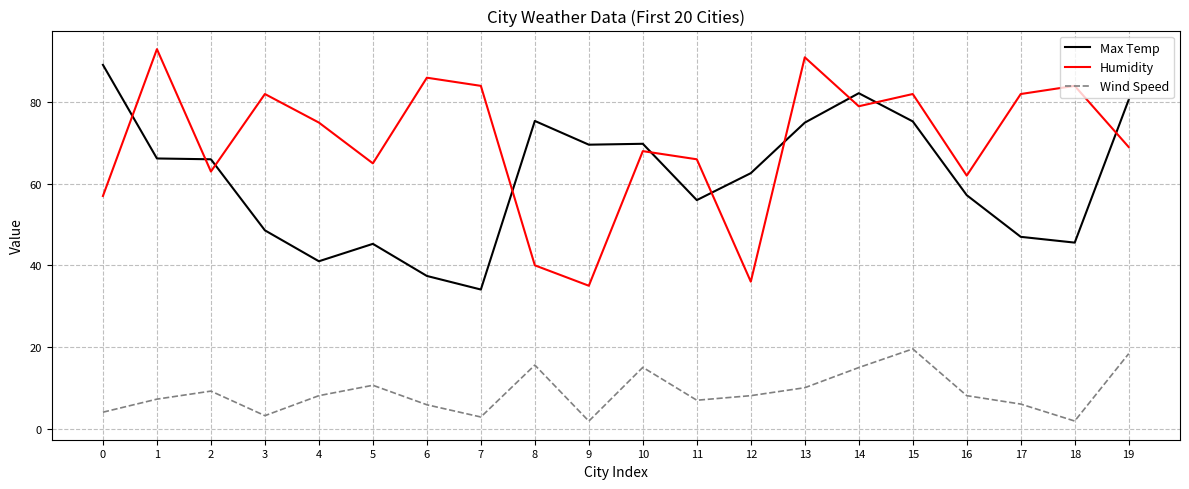

What is the maximum value shown in the chart?

93.0